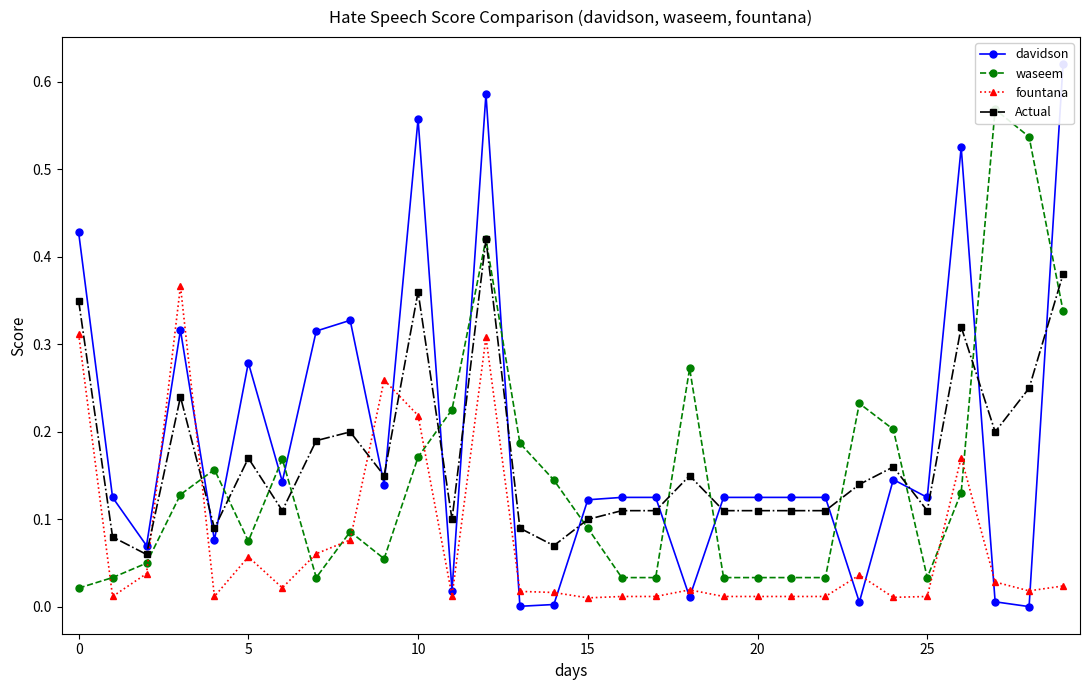

After their last crossing, which series has the higher values: waseem or davidson?

davidson